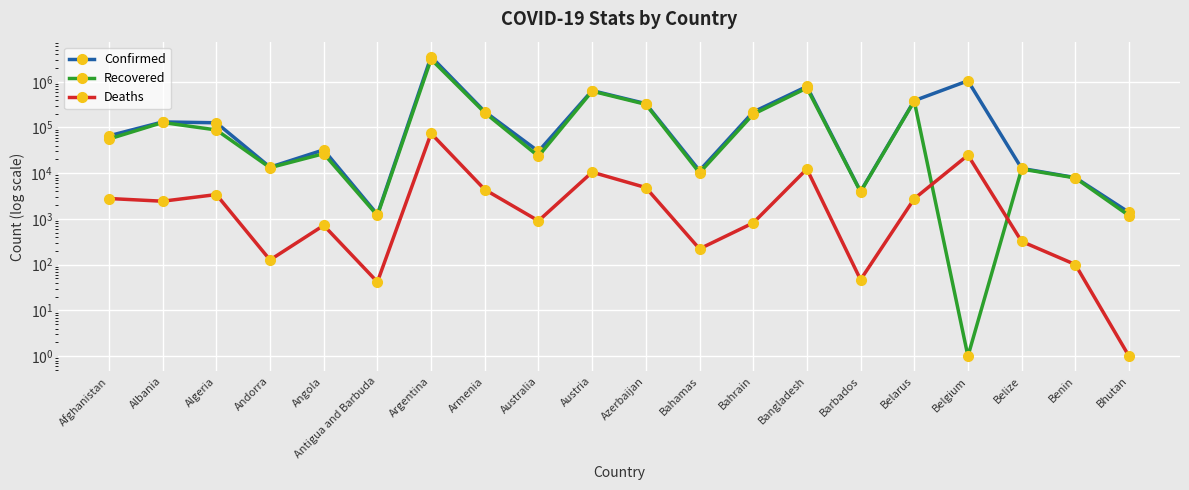

What are all the series names shown in the legend?

Confirmed, Recovered, Deaths